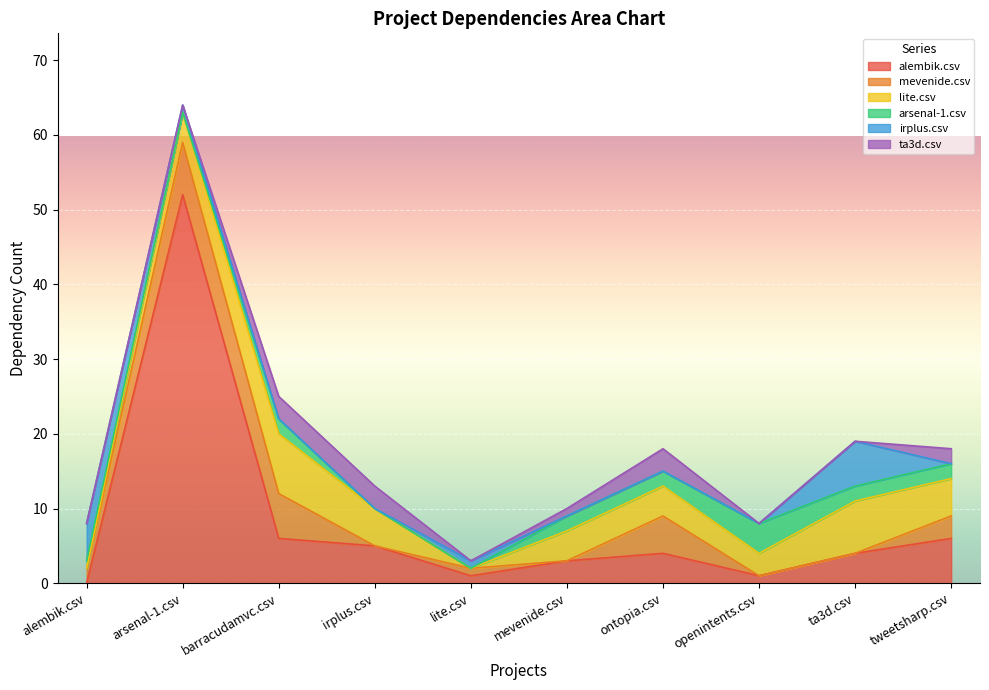

The value of alembik.csv at ontopia.csv is 7. True or false?

False